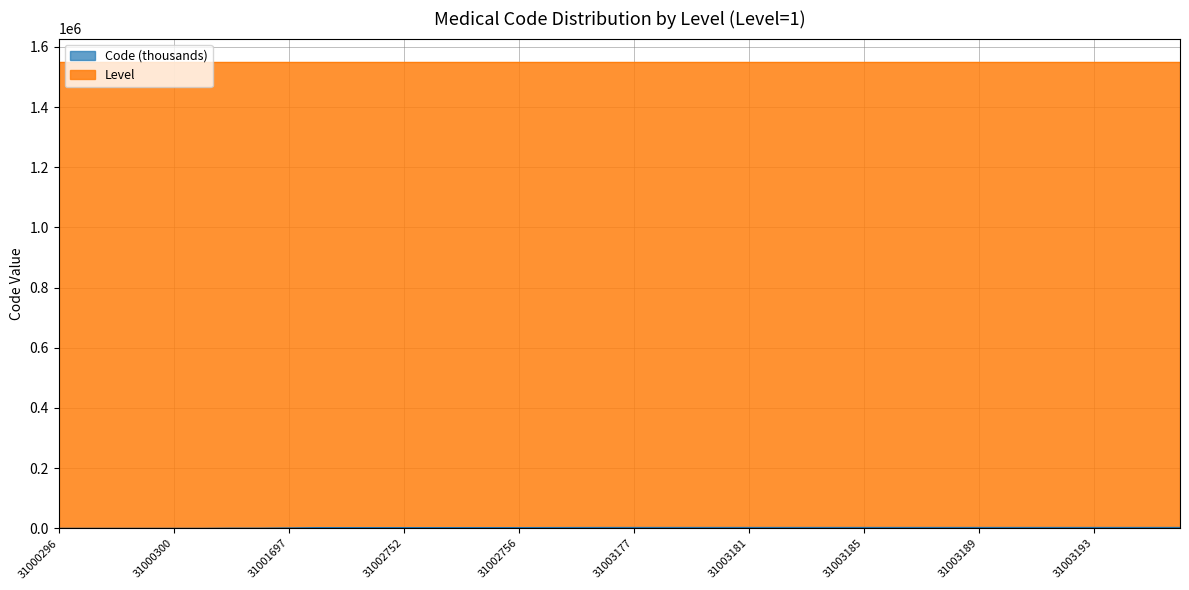

What is the average value?

2206